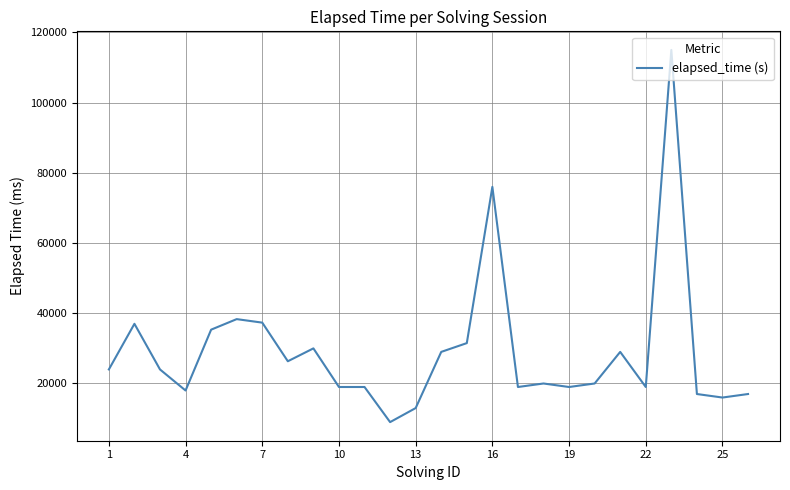

What is the minimum value shown in the chart?

9000